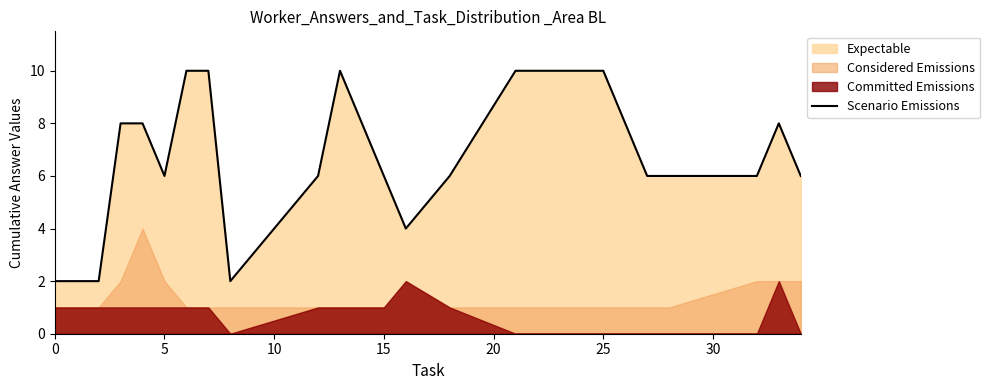

How many interior local peaks (higher than both neighbors) does the data have?

2